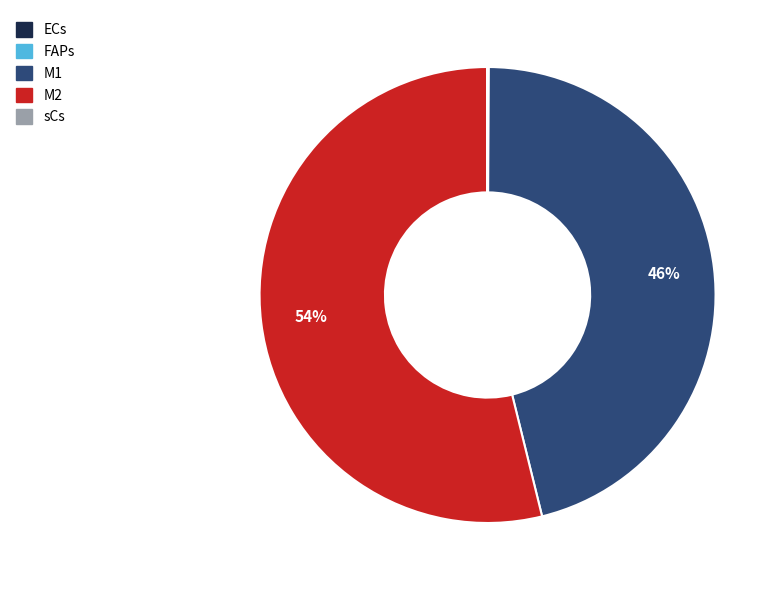

Does M2 represent more than half of the total?

Yes